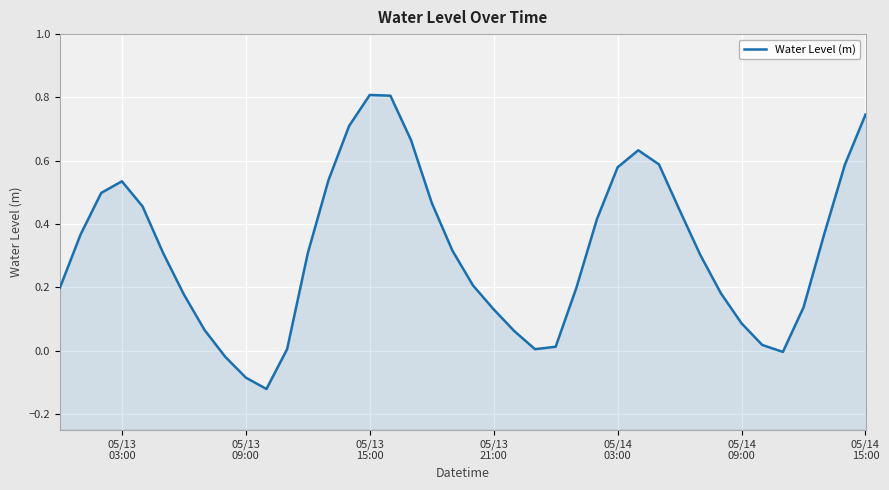

True or false: there are more than 1 points higher than both neighbors.

True